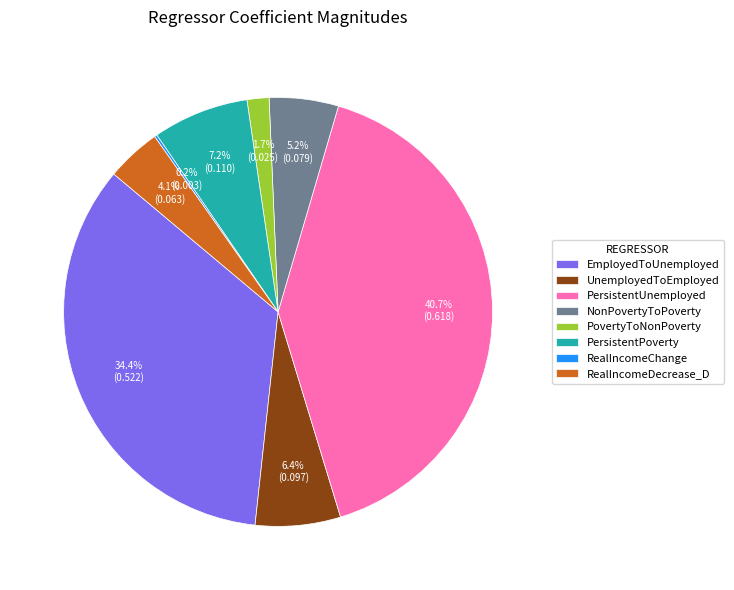

Do PersistentUnemployed and PersistentPoverty together represent more than half of the pie?

No